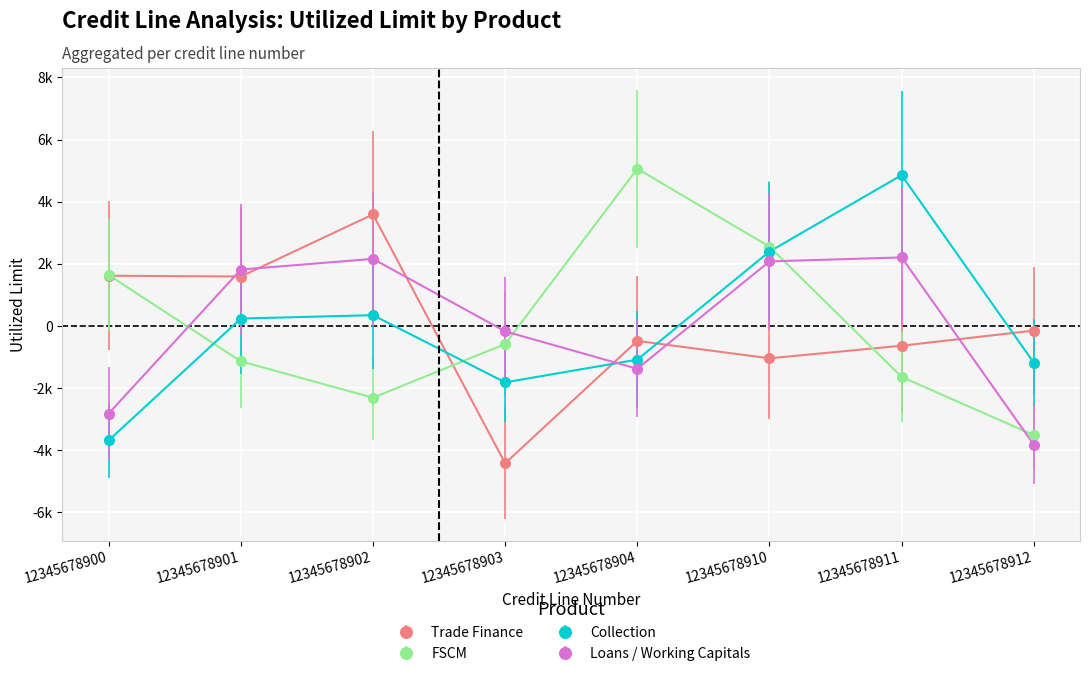

What are all the series names shown in the legend?

Trade Finance, FSCM, Collection, Loans / Working Capitals